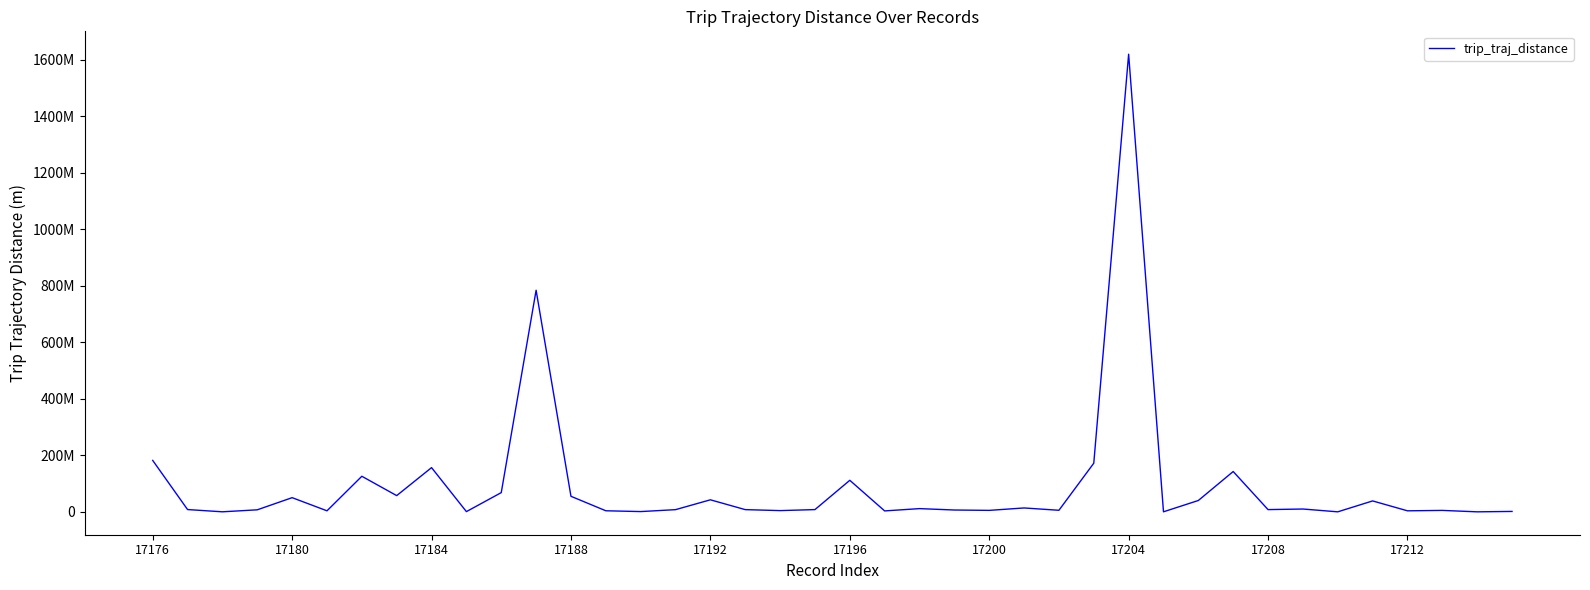

Does the chart have visible grid lines?

No